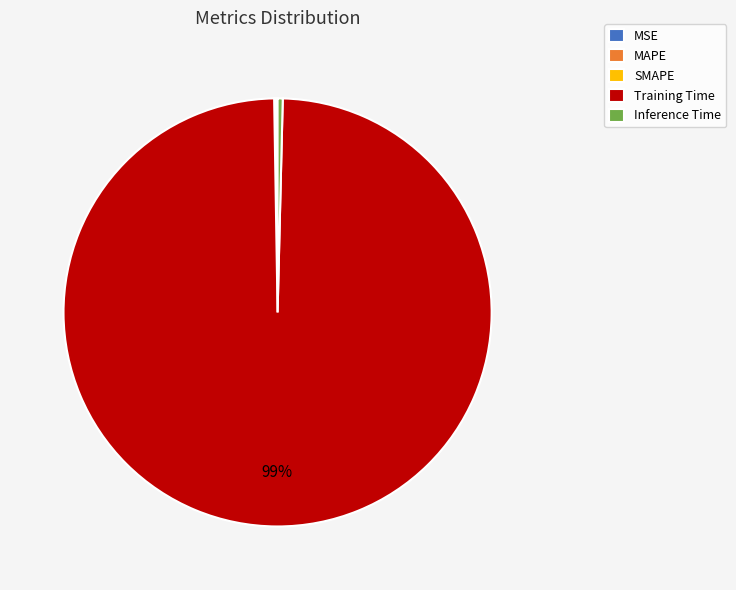

Which category has the biggest portion of the pie?

Training Time